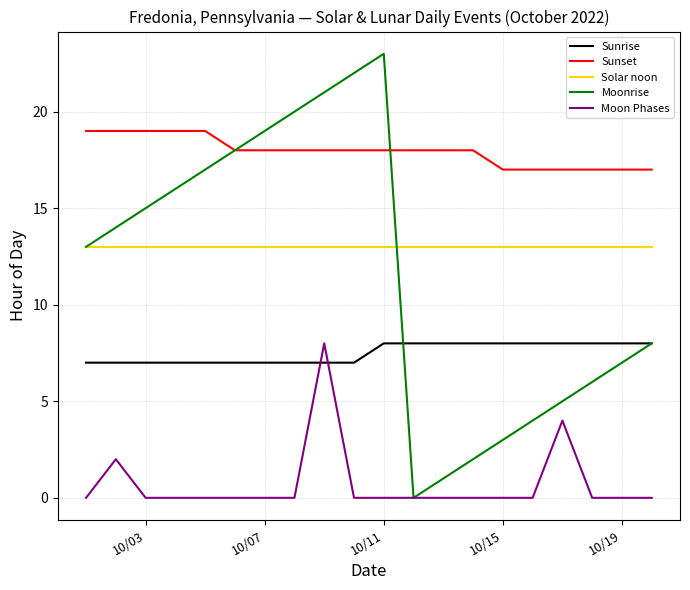

True or false: Sunrise and Solar noon cross at least once.

False